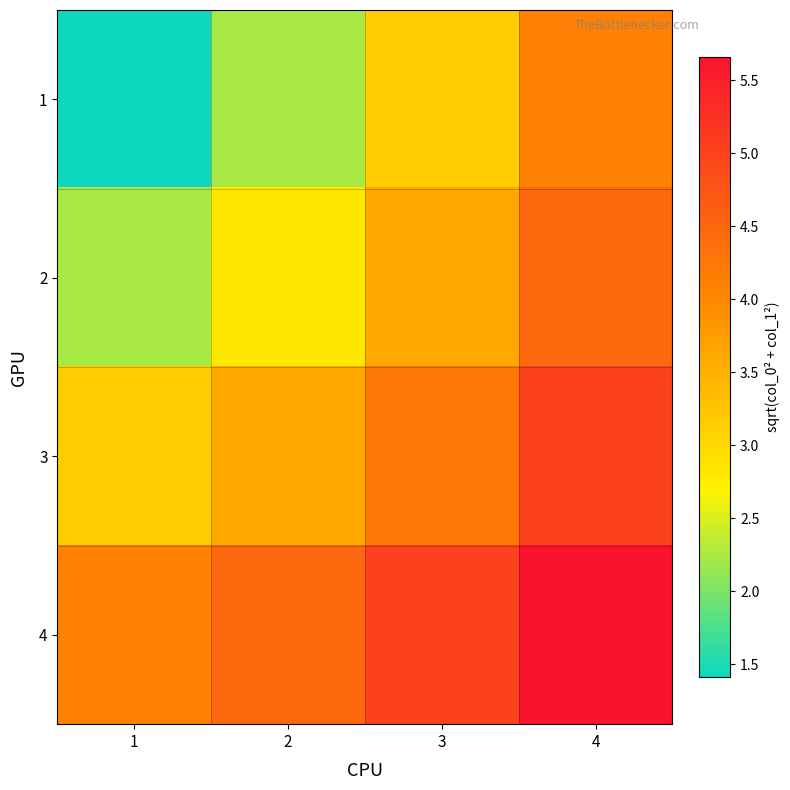

Rank the series at 4 from highest to lowest value.

4, 3, 2, 1